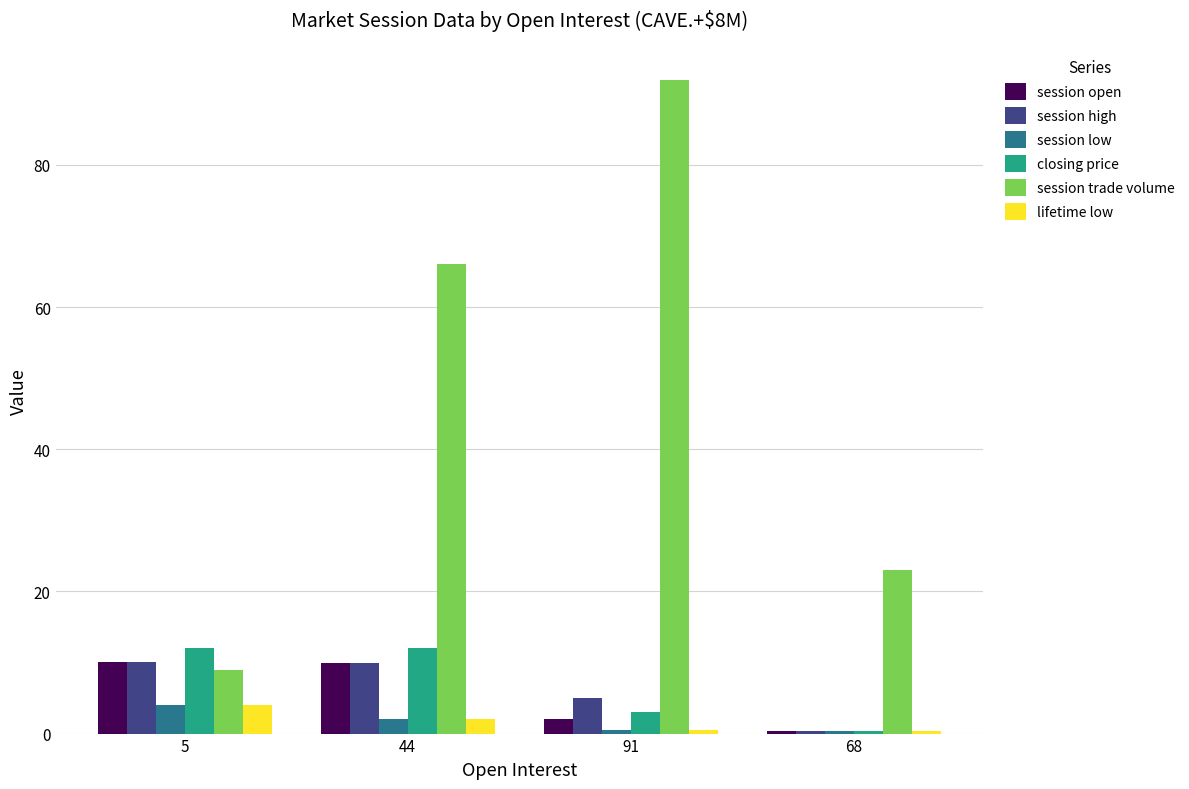

At which category does the chart reach its peak across all series?

91